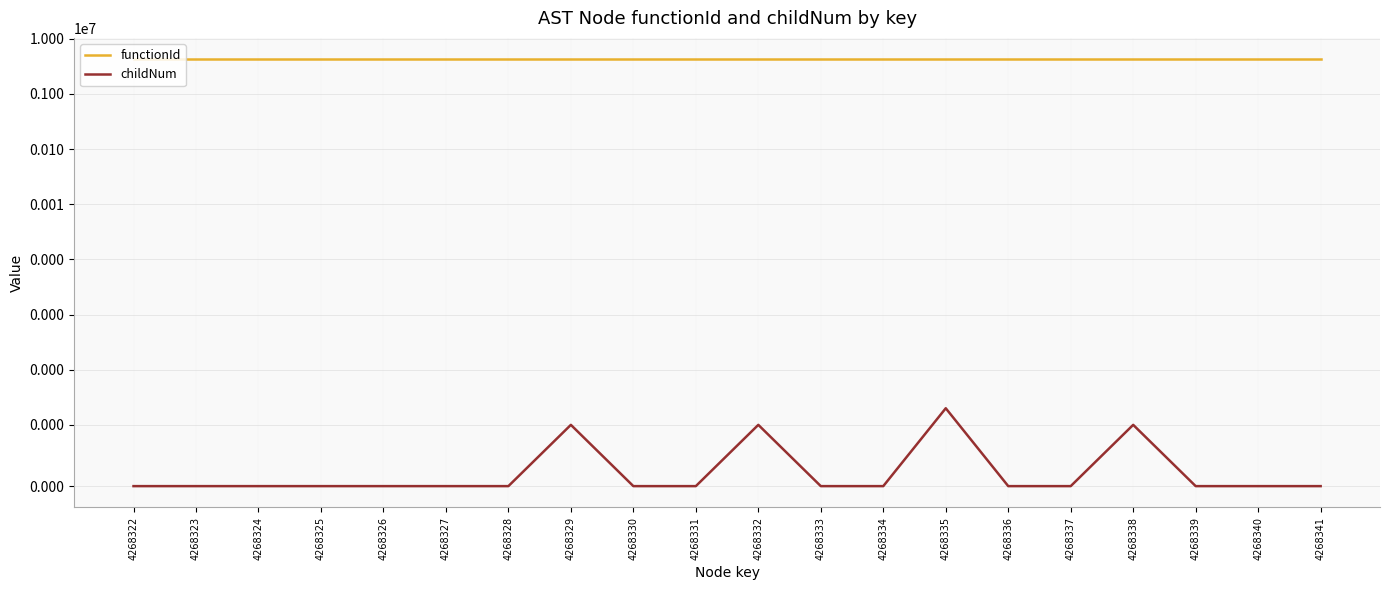

Which series has the largest range (max minus min)?

childNum